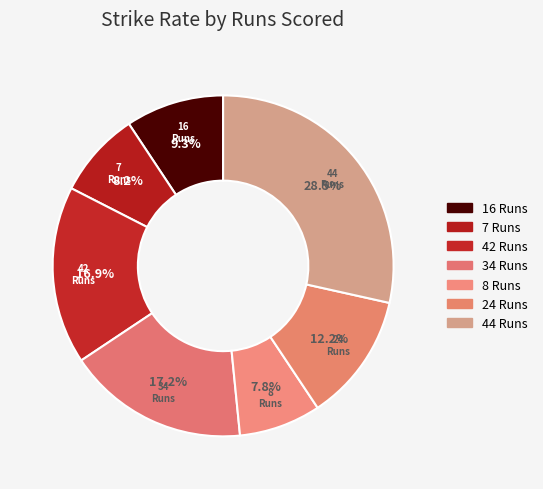

To the nearest percent, what is the combined percentage of 8 Runs and 44 Runs?

36%